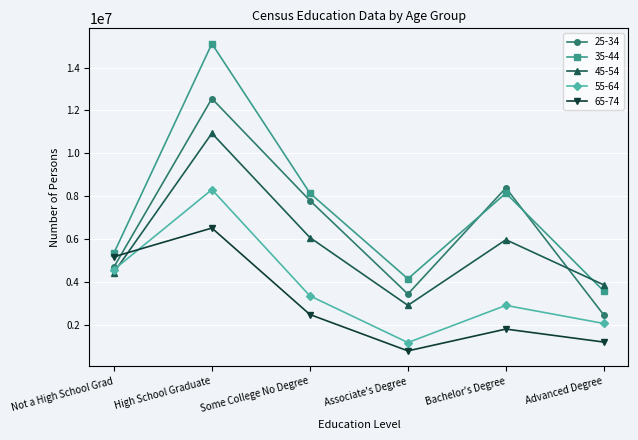

Reading right to left, list all the values displayed in this chart.

25-34: 2439948	8382402	3423798	7792092	12553926	4683126
35-44: 3556960	8136546	4134966	8136546	15117080	5335440
45-54: 3848554	5960150	2894930	6062324	10932618	4427540
55-64: 2047460	2893150	1157260	3338250	8301115	4562275
65-74: 1179618	1787300	768539	2466474	6505772	5165297